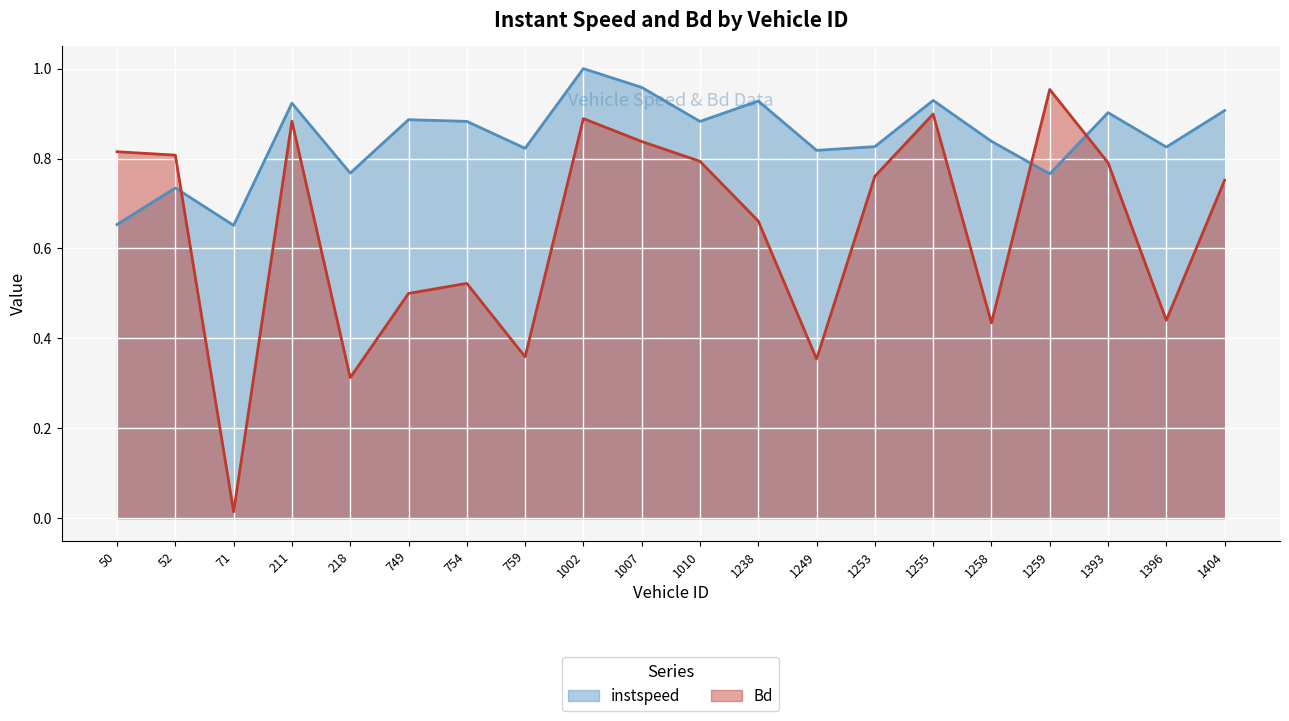

Is it true that instspeed equals 0.8 at 1253.0?

True